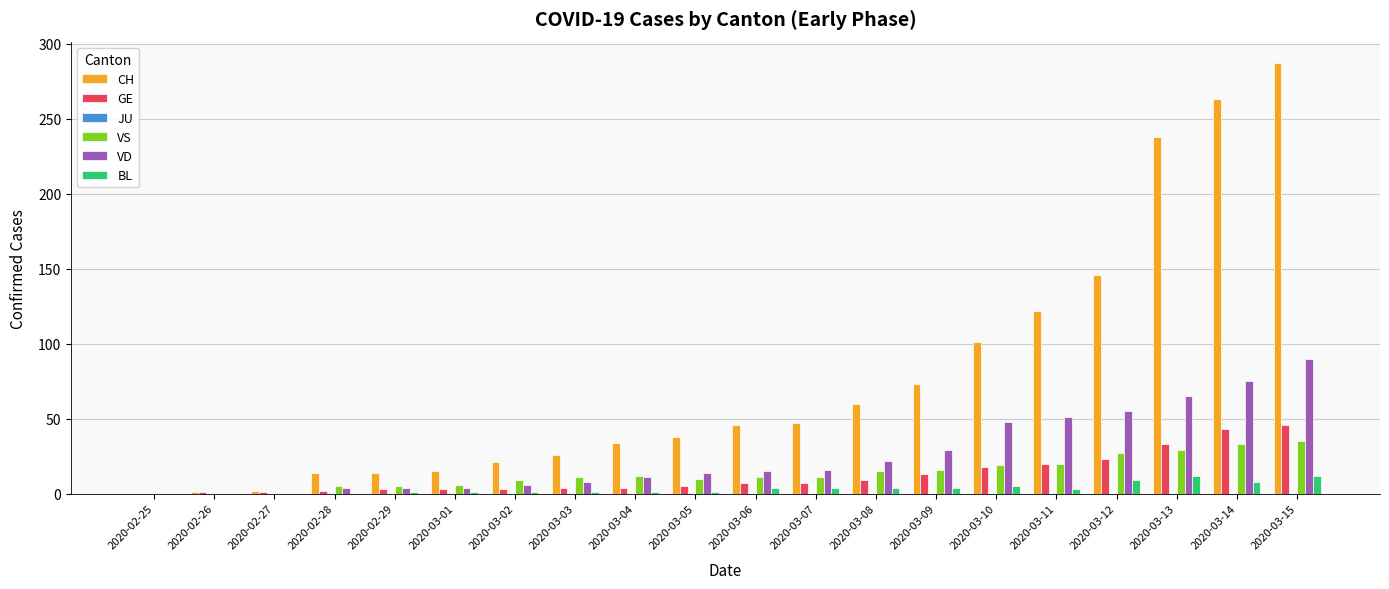

At which label does VD reach its peak?

2020-03-15